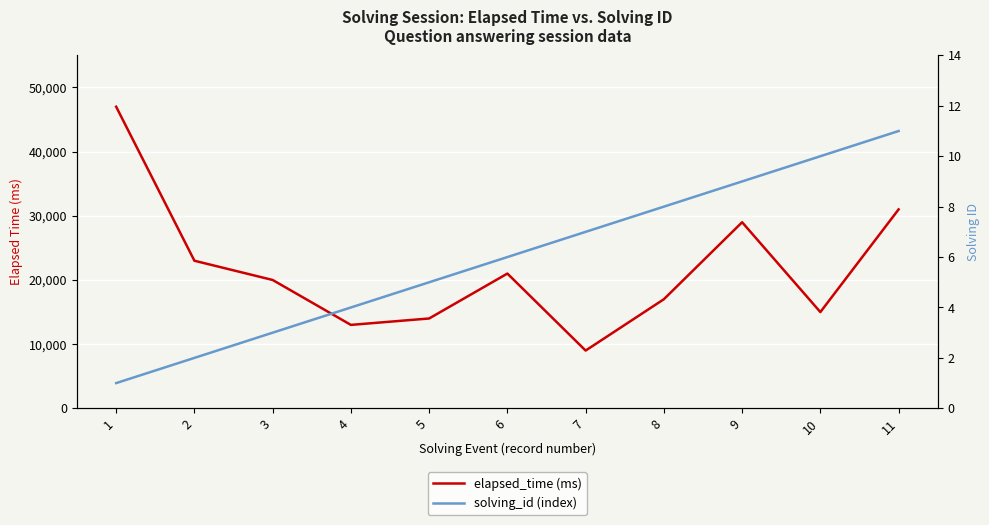

What is the difference between the elapsed_time (ms) values at 3 and 7?

11000